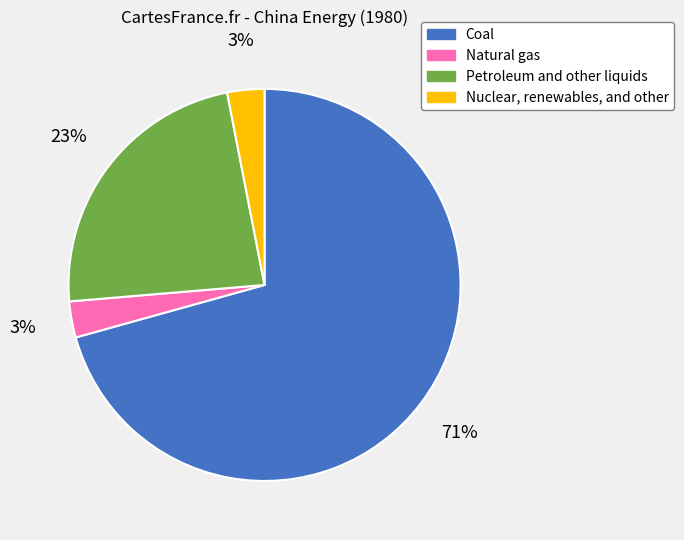

Which has a higher value, Petroleum and other liquids or Natural gas?

Petroleum and other liquids